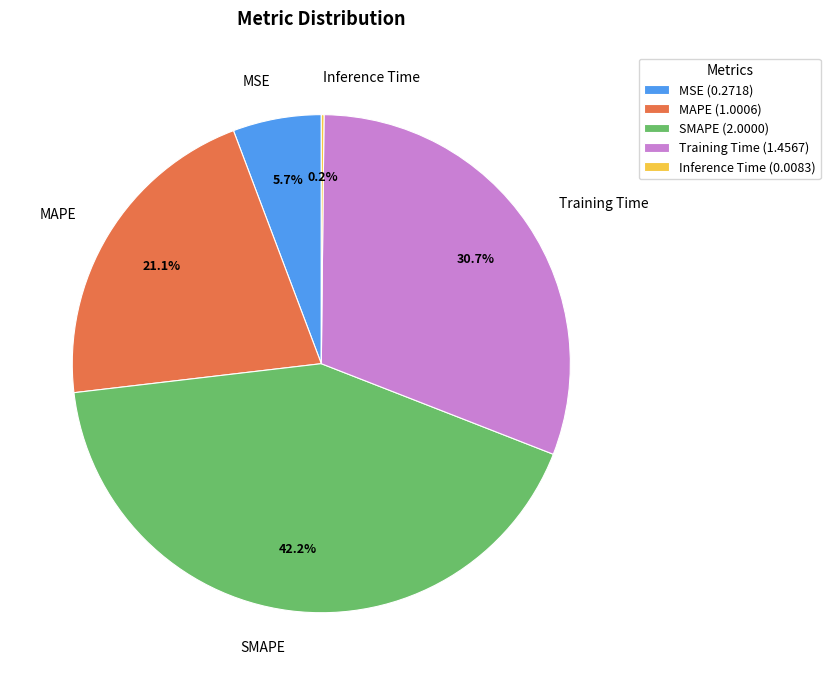

Does MSE represent more than half of the total?

No